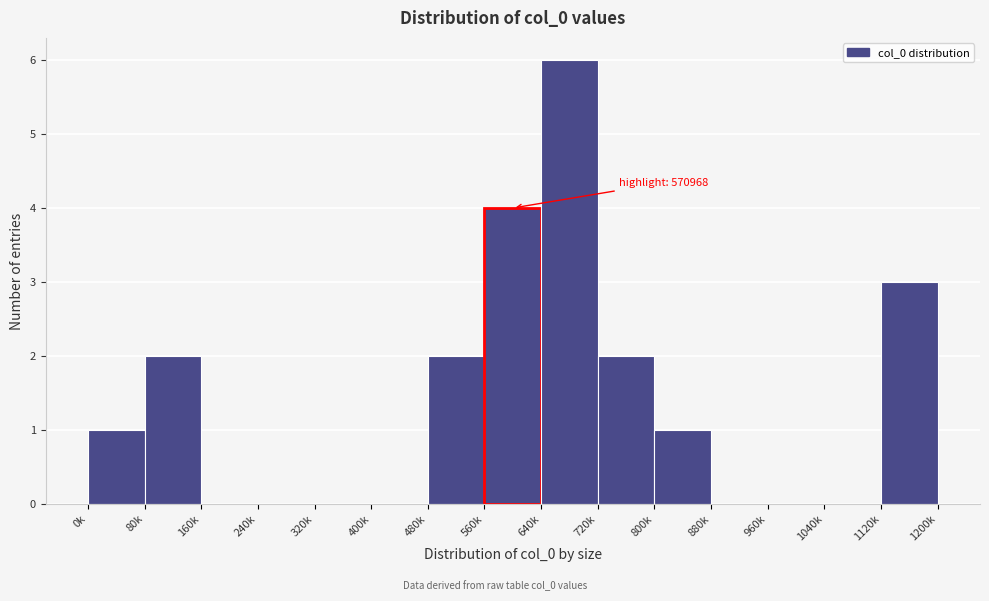

Reading right to left, transcribe all the data shown in this chart.

1120k=3	1040k=0	960k=0	880k=0	800k=1	720k=2	640k=6	560k=4	480k=2	400k=0	320k=0	240k=0	160k=0	80k=2	0k=1